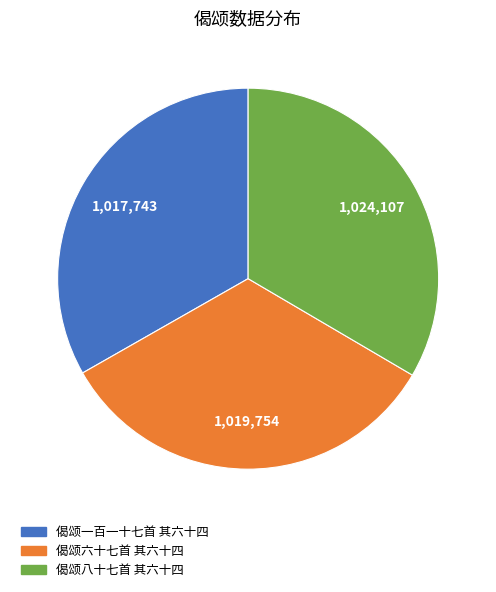

Do 偈颂八十七首 其六十四 and 偈颂六十七首 其六十四 together represent more than half of the pie?

Yes